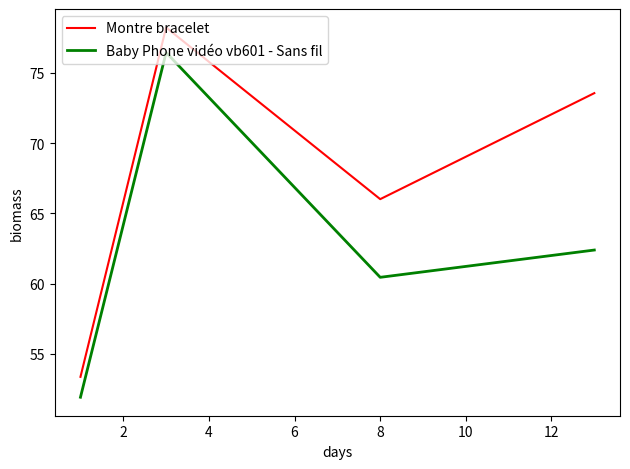

How many lines are shown in the chart?

2